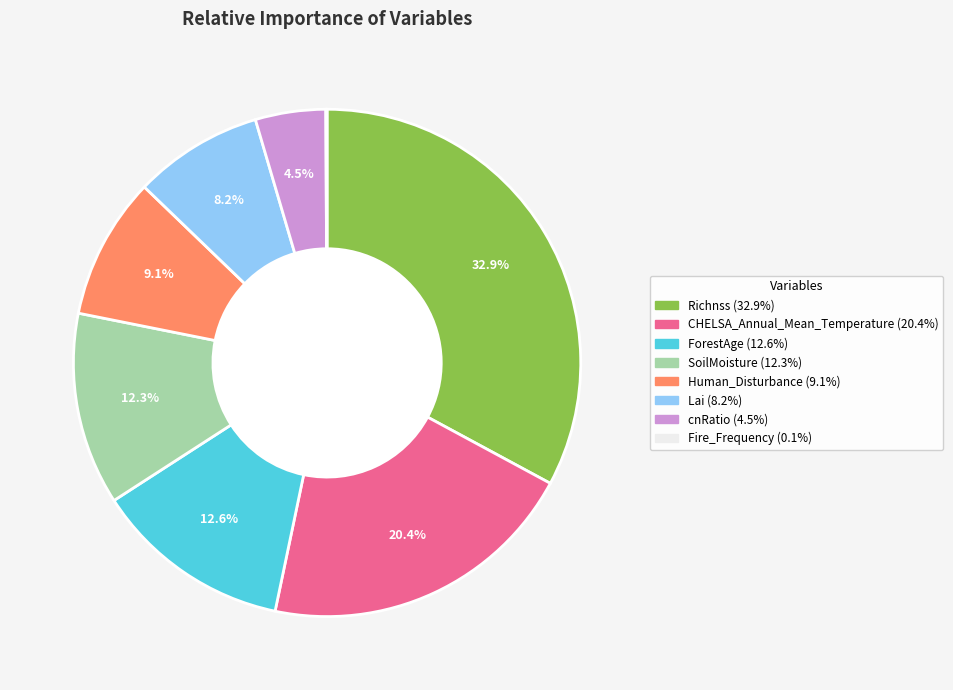

Is cnRatio the majority of the pie?

No